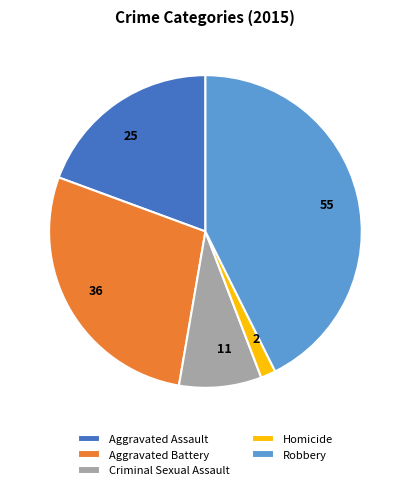

The Robbery slice represents 29% of the pie. True or false?

False